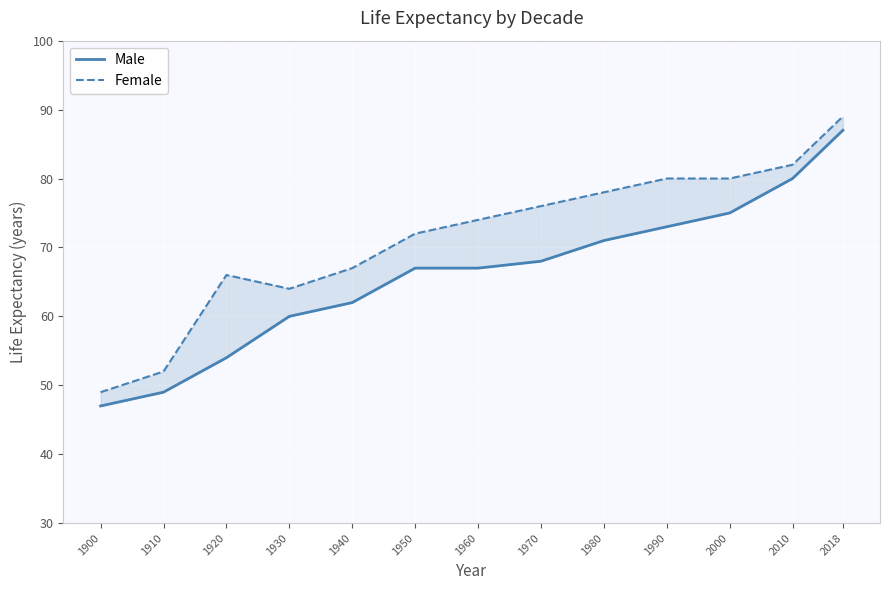

How many lines are shown in the chart?

2